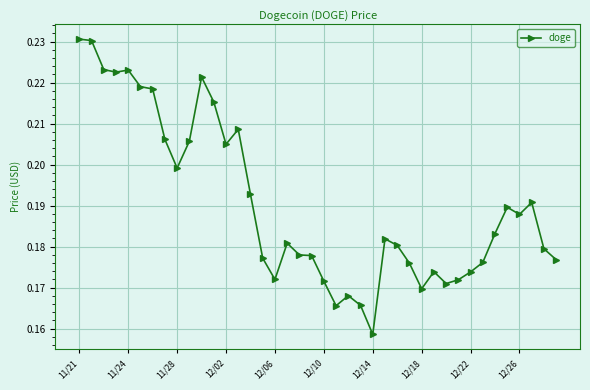

True or false: there are more than 2 points higher than both neighbors.

True